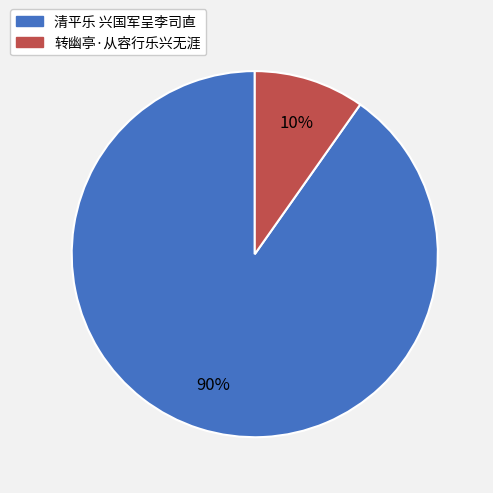

What is the largest slice in the pie chart?

清平乐 兴国军呈李司直